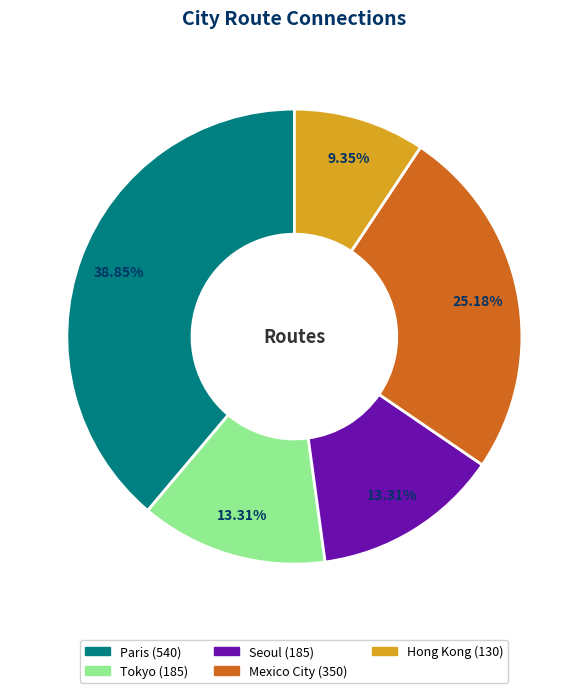

What percentage do Paris and Hong Kong together represent?

48.2%